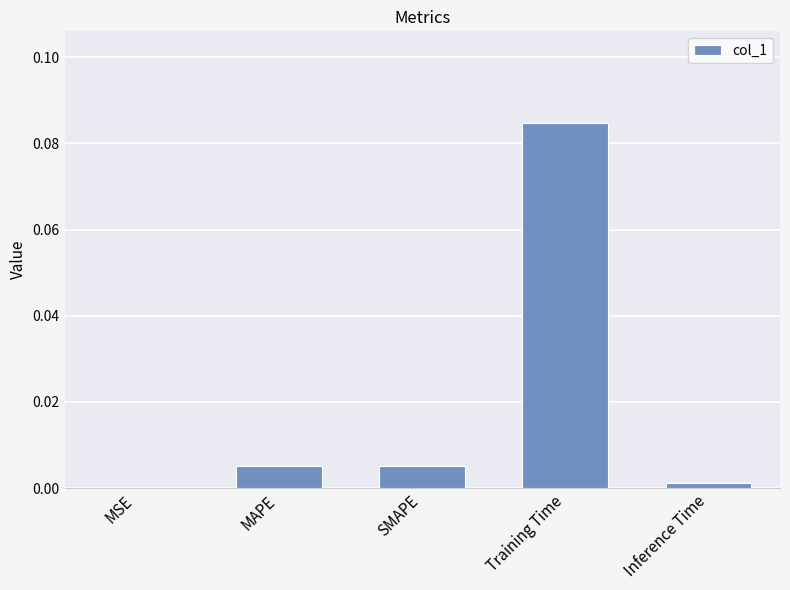

At which label is the value closest to 0?

MSE